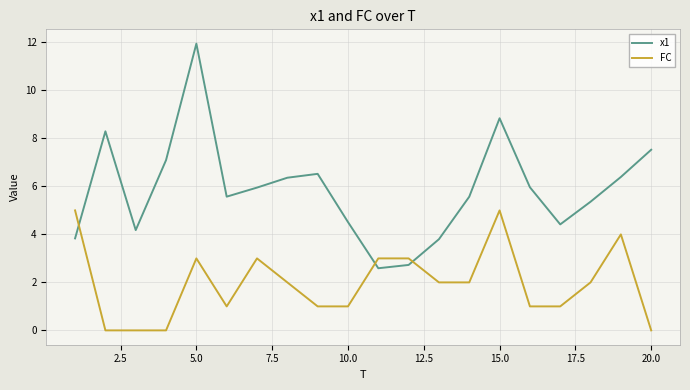

Which series has the largest range (max minus min)?

x1